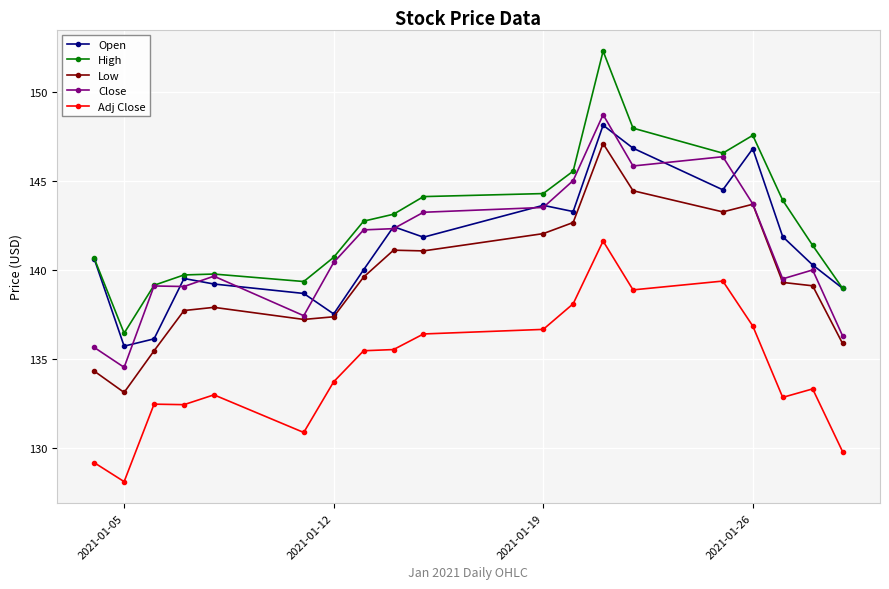

Does the chart display data point markers on the line(s)?

Yes